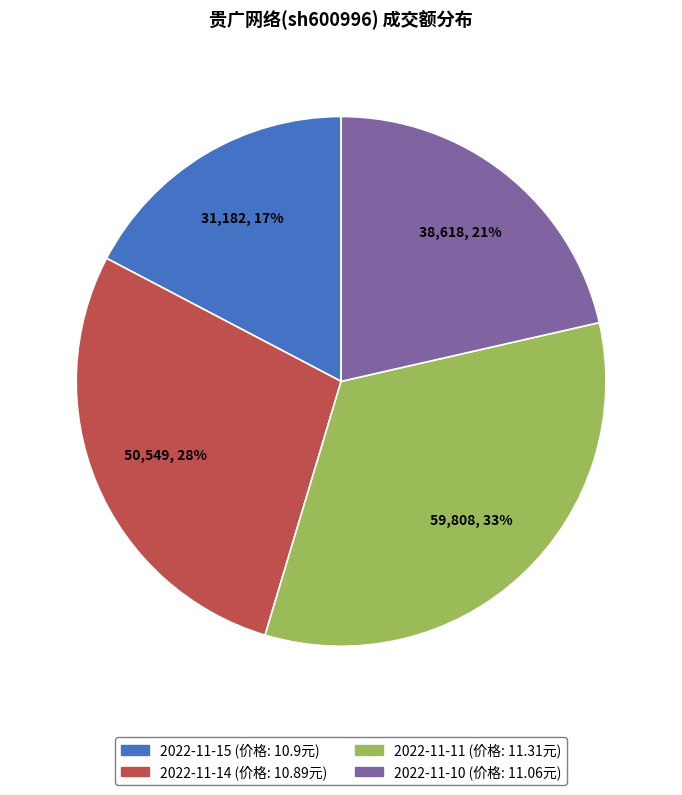

Count the number of slices in the pie.

4